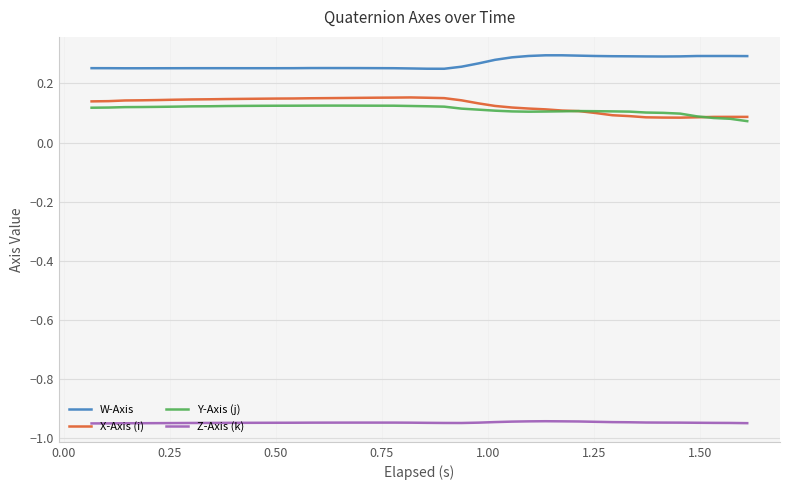

What are all the series names shown in the legend?

W-Axis, X-Axis (i), Y-Axis (j), Z-Axis (k)